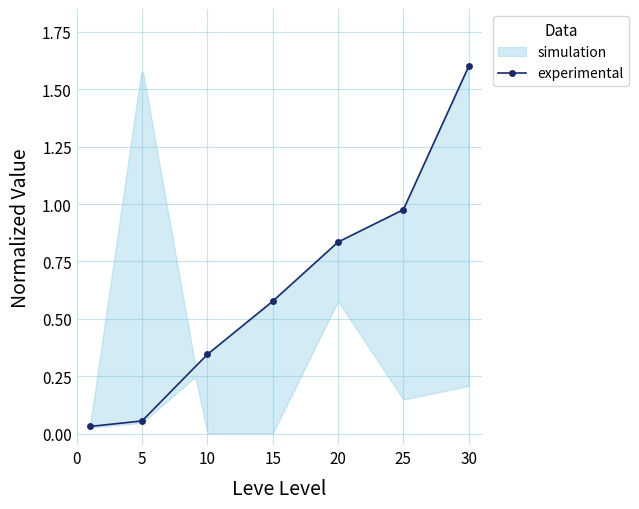

At which label does experimental reach its peak?

30